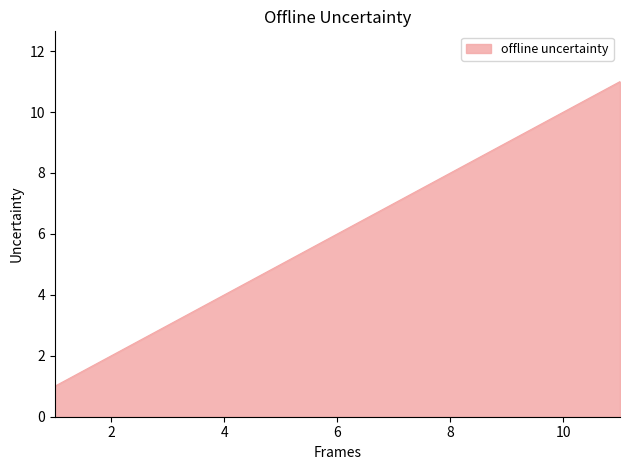

How many values are between 3 and 9?

7